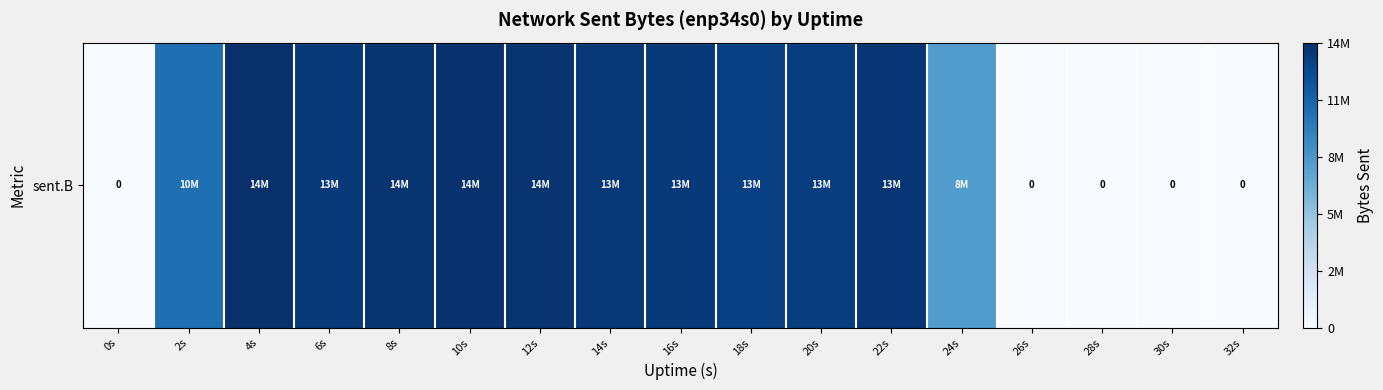

How many positive values are there?

12